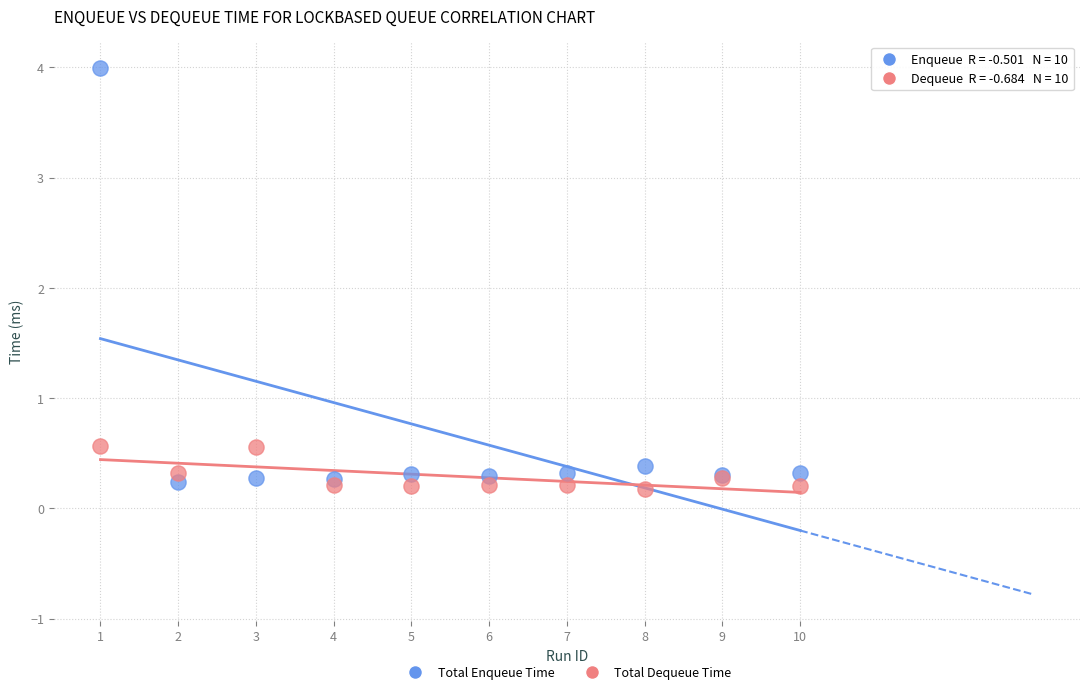

Which series contains the highest Y value?

Total Enqueue Time